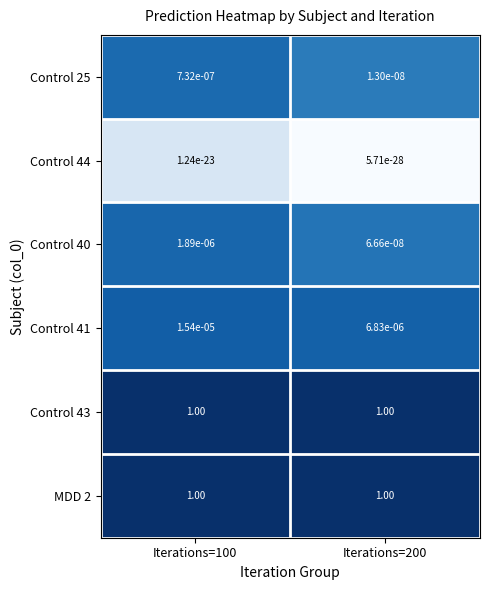

Is the value of Control 40 at Iterations=200 greater than the value of Control 44 at Iterations=100?

Yes